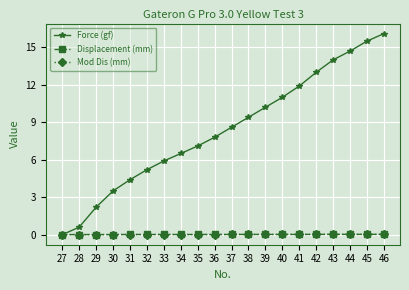

Rank the categories by Force (gf) value from lowest to highest.

27, 28, 29, 30, 31, 32, 33, 34, 35, 36, 37, 38, 39, 40, 41, 42, 43, 44, 45, 46